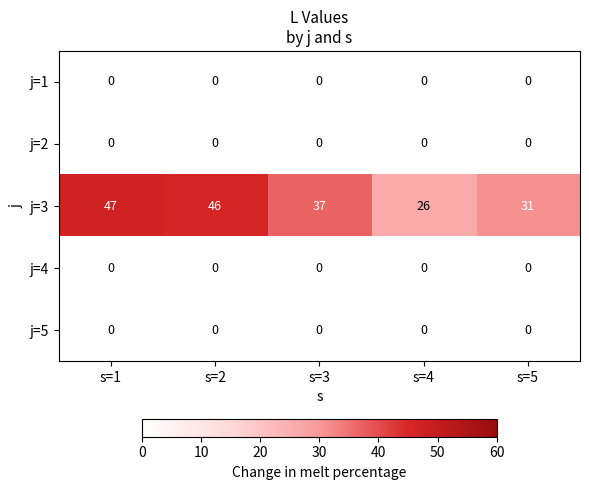

At which category is the sum across all series the highest?

s=1